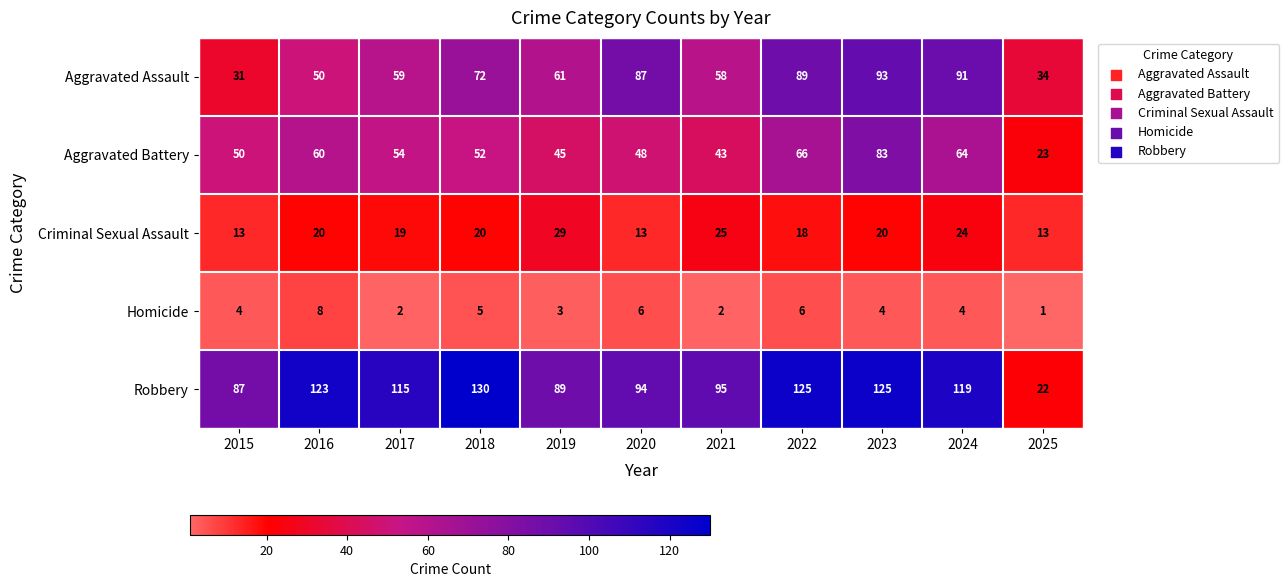

List the series in order of their peak value, lowest first.

Homicide, Criminal Sexual Assault, Aggravated Battery, Aggravated Assault, Robbery